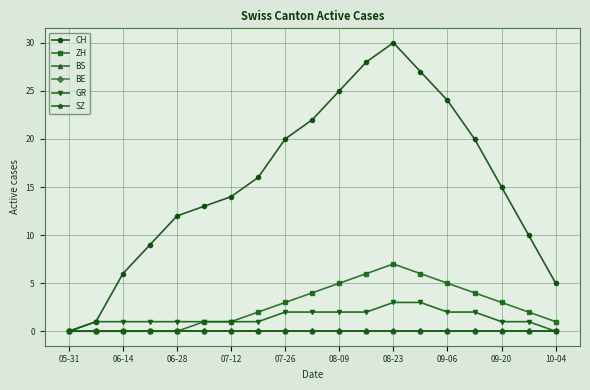

True or false: BE and GR cross at least once.

False